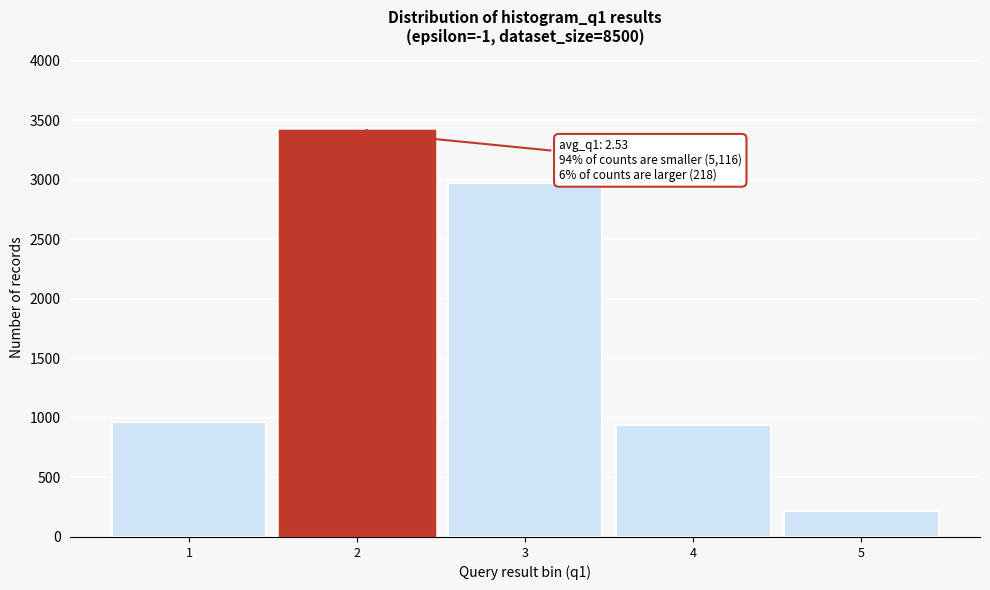

Reading left to right, what are all the values shown in this chart?

1=966	2=3406	3=2973	4=937	5=218